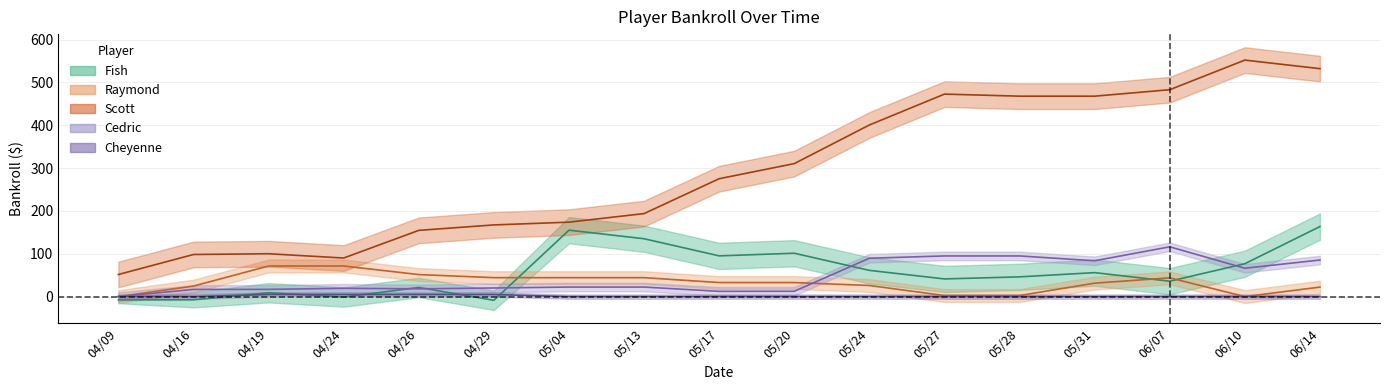

How many times do Fish mid and Raymond mid cross each other?

3